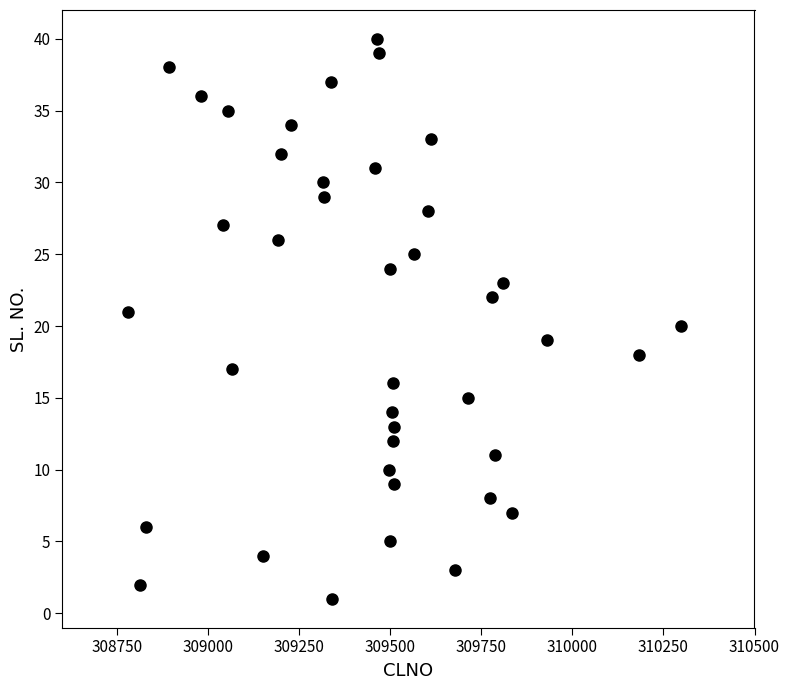

What is the range of X values (max minus min)?

1518